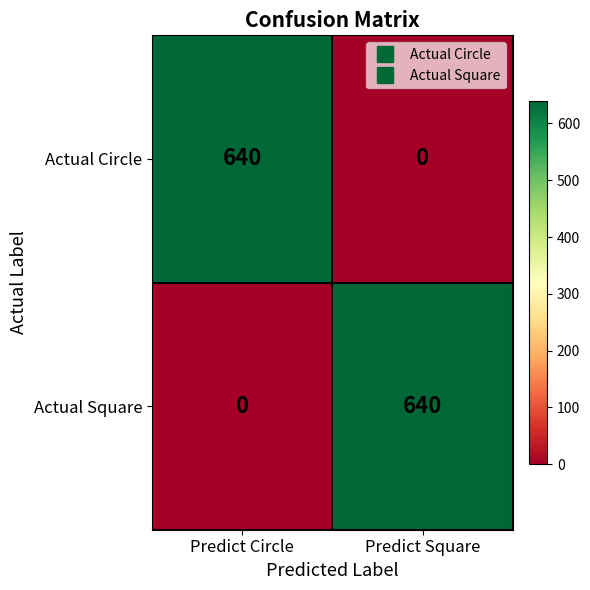

At which label is Actual Square closest to 320?

Predict Circle